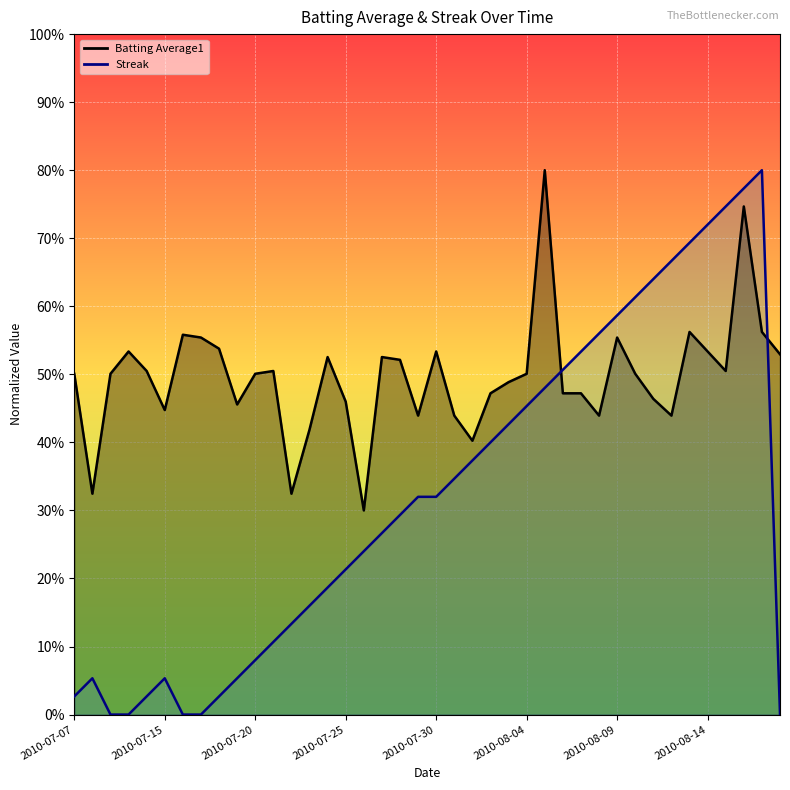

Reading left to right, what are all the values shown in this chart?

Batting Average1: 2010-07-07=0.5	2010-07-08=0.3	2010-07-09=0.5	2010-07-10=0.5	2010-07-11=0.5	2010-07-15=0.4	2010-07-16=0.6	2010-07-17=0.6	2010-07-18=0.5	2010-07-19=0.5	2010-07-20=0.5	2010-07-21=0.5	2010-07-22=0.3	2010-07-23=0.4	2010-07-24=0.5	2010-07-25=0.5	2010-07-26=0.3	2010-07-27=0.5	2010-07-28=0.5	2010-07-29=0.4	2010-07-30=0.5	2010-07-31=0.4	2010-08-01=0.4	2010-08-02=0.5	2010-08-03=0.5	2010-08-04=0.5	2010-08-05=0.8	2010-08-06=0.5	2010-08-07=0.5	2010-08-08=0.4	2010-08-09=0.6	2010-08-10=0.5	2010-08-11=0.5	2010-08-12=0.4	2010-08-13=0.6	2010-08-14=0.5	2010-08-15=0.5	2010-08-16=0.7	2010-08-17=0.6	2010-08-18=0.5
Streak: 2010-07-07=0.0	2010-07-08=0.1	2010-07-09=0.0	2010-07-10=0.0	2010-07-11=0.0	2010-07-15=0.1	2010-07-16=0.0	2010-07-17=0.0	2010-07-18=0.0	2010-07-19=0.1	2010-07-20=0.1	2010-07-21=0.1	2010-07-22=0.1	2010-07-23=0.2	2010-07-24=0.2	2010-07-25=0.2	2010-07-26=0.2	2010-07-27=0.3	2010-07-28=0.3	2010-07-29=0.3	2010-07-30=0.3	2010-07-31=0.3	2010-08-01=0.4	2010-08-02=0.4	2010-08-03=0.4	2010-08-04=0.5	2010-08-05=0.5	2010-08-06=0.5	2010-08-07=0.5	2010-08-08=0.6	2010-08-09=0.6	2010-08-10=0.6	2010-08-11=0.6	2010-08-12=0.7	2010-08-13=0.7	2010-08-14=0.7	2010-08-15=0.7	2010-08-16=0.8	2010-08-17=0.8	2010-08-18=0.0